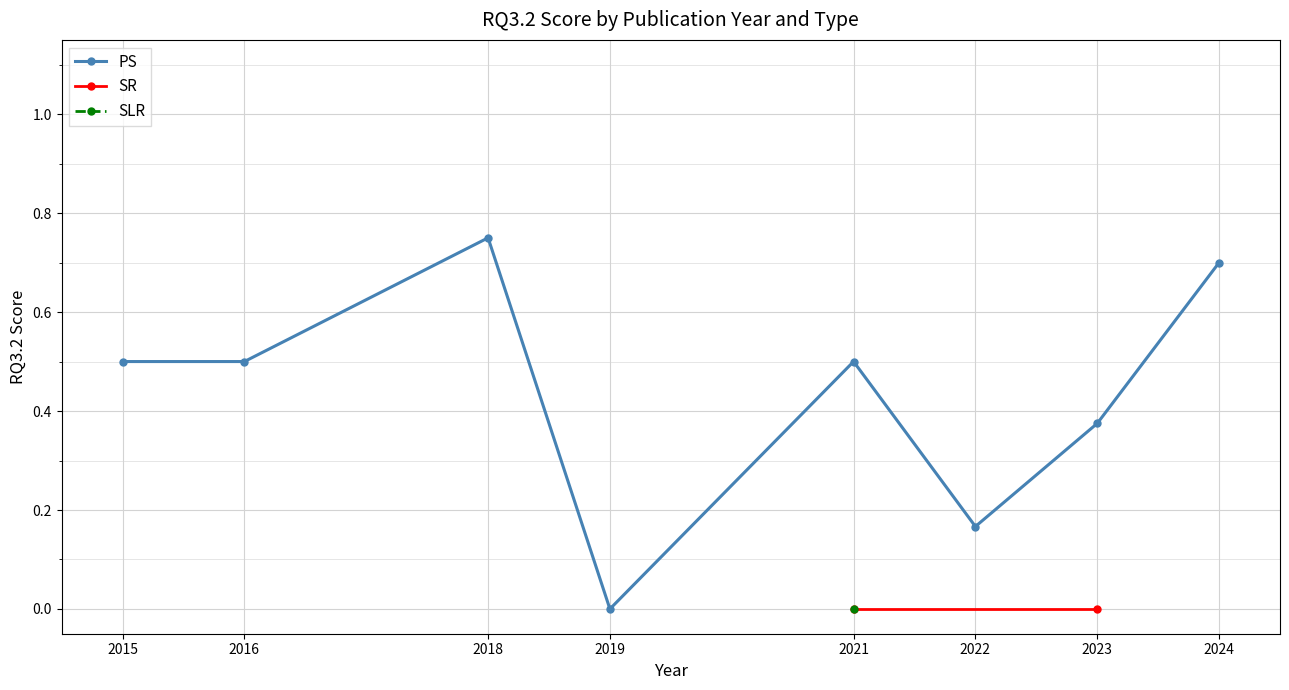

Which category has the lowest value in the PS series?

2019